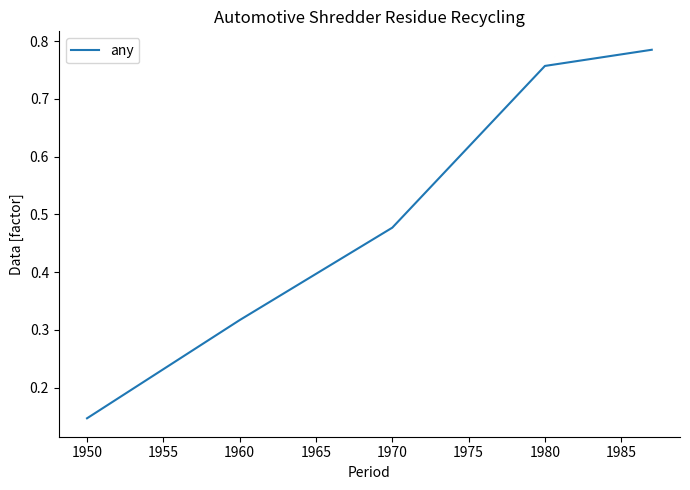

How many lines are shown in the chart?

1